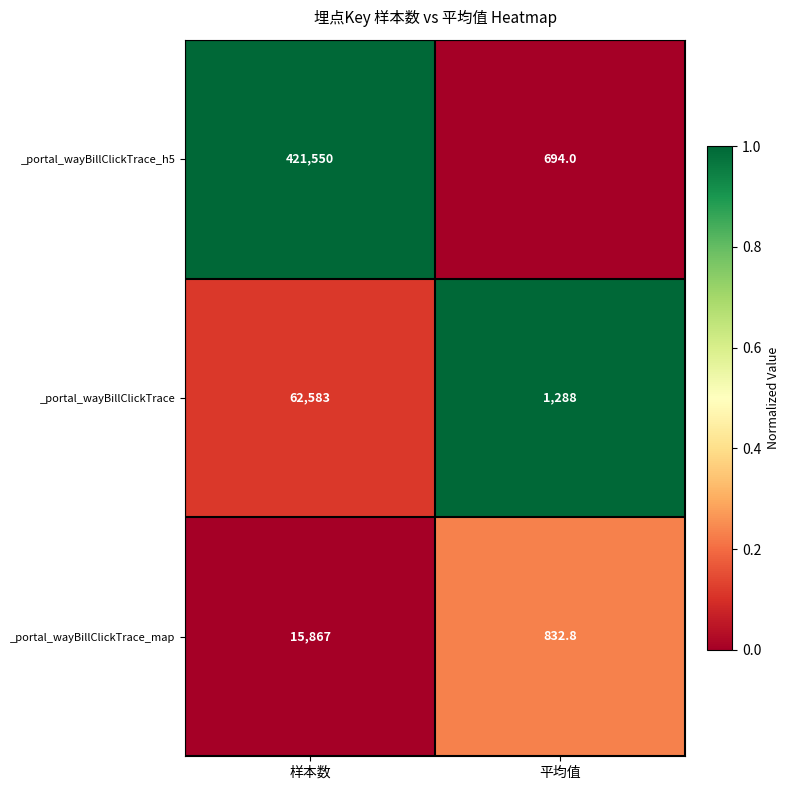

Reading left to right, list all the values displayed in this chart.

_portal_wayBillClickTrace_h5: 样本数=421550.0	平均值=694.0
_portal_wayBillClickTrace: 样本数=62583.0	平均值=1288.0
_portal_wayBillClickTrace_map: 样本数=15867.0	平均值=832.8